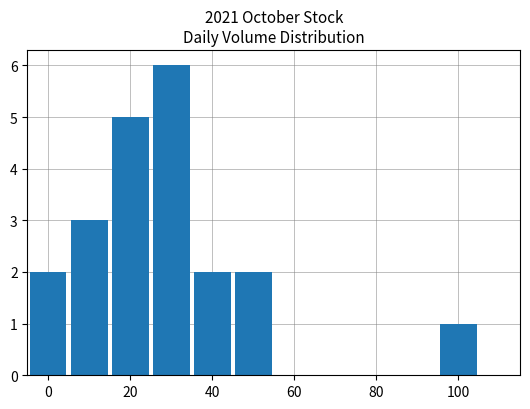

What is the sum of all values?

21